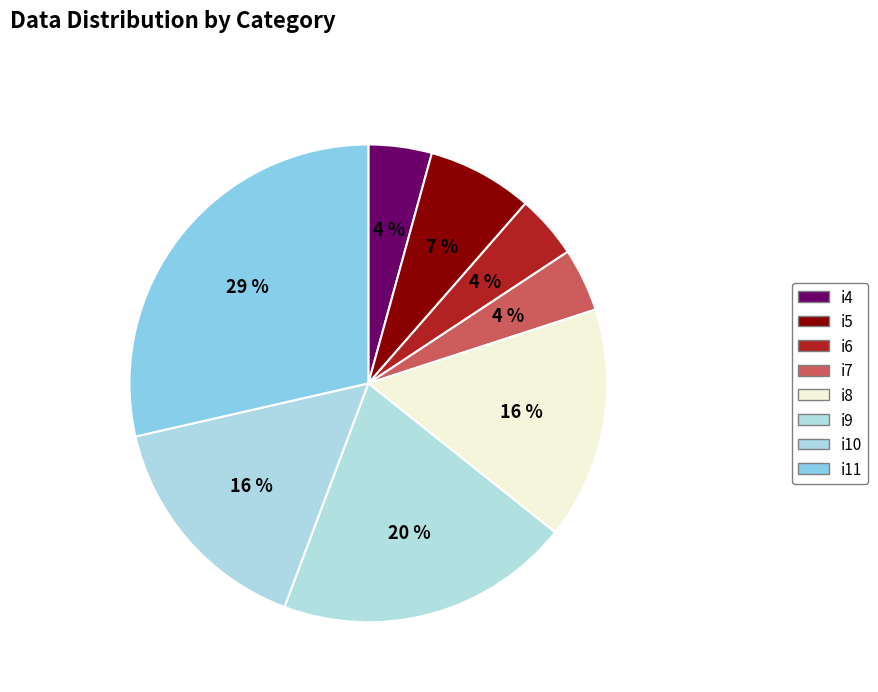

True or false: i4 accounts for 18% of the total.

False